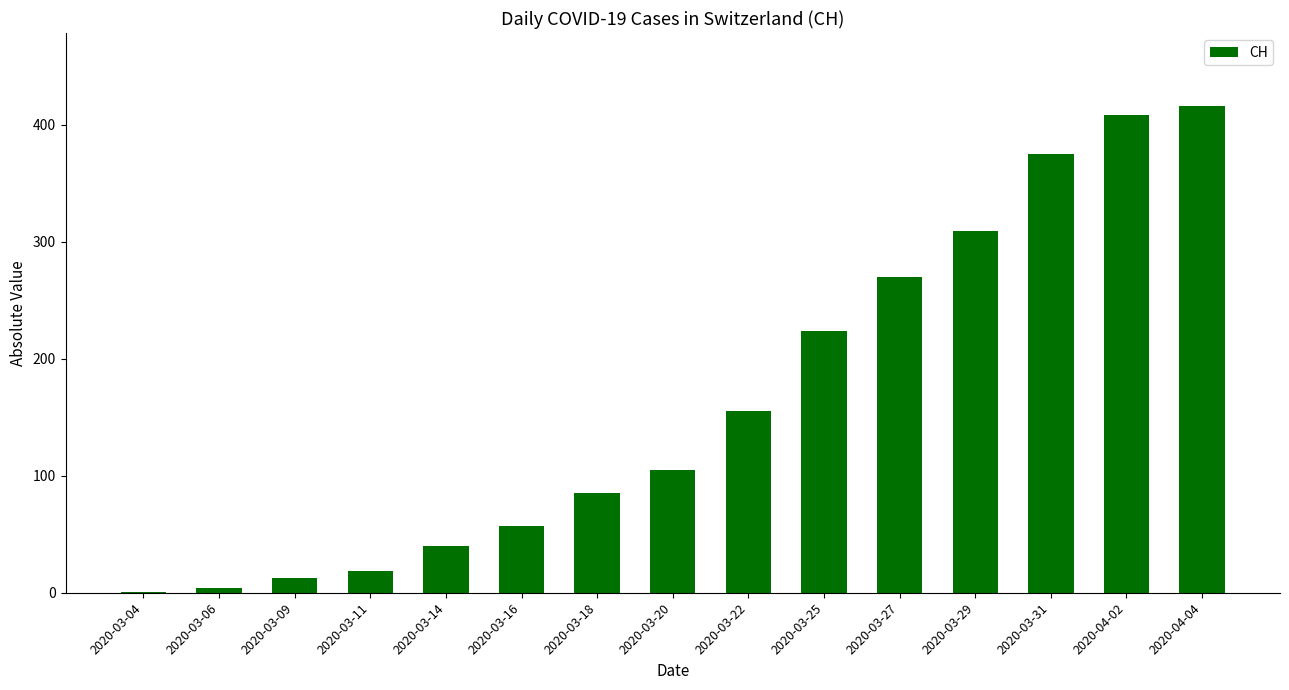

What is the sum of all values?

2481